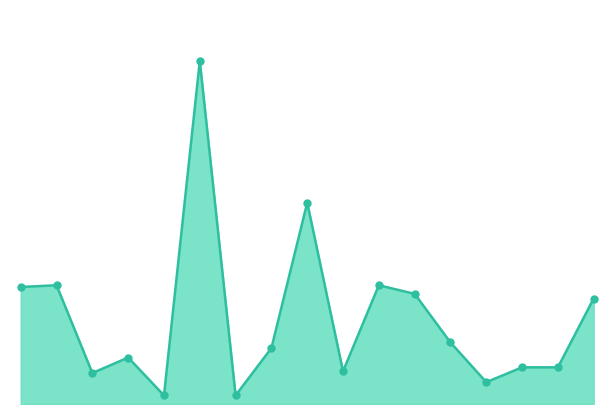

Which series has the widest spread of Y values?

Combined Metrics Line